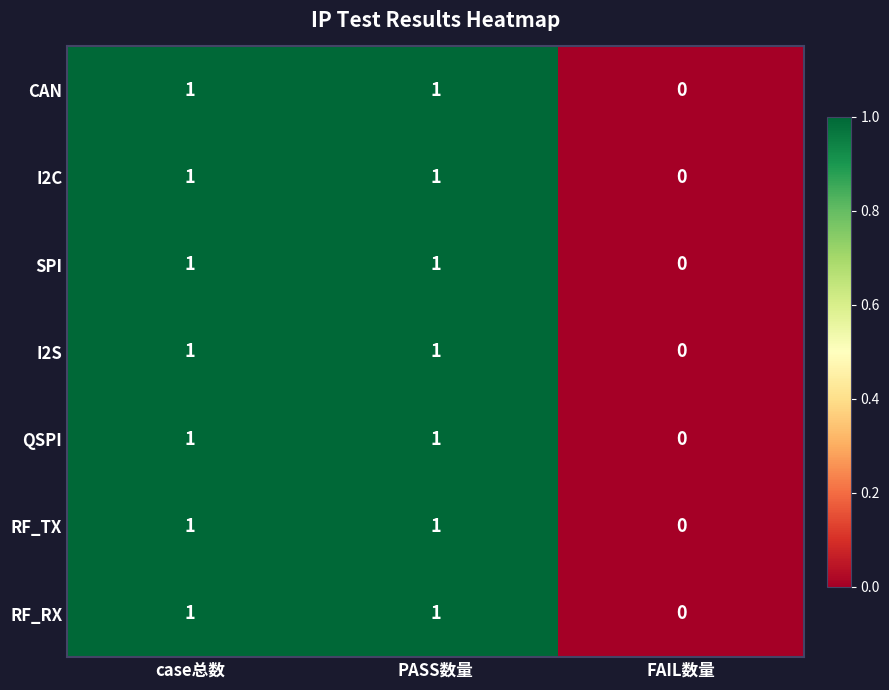

What is the total value across all series at PASS数量?

7